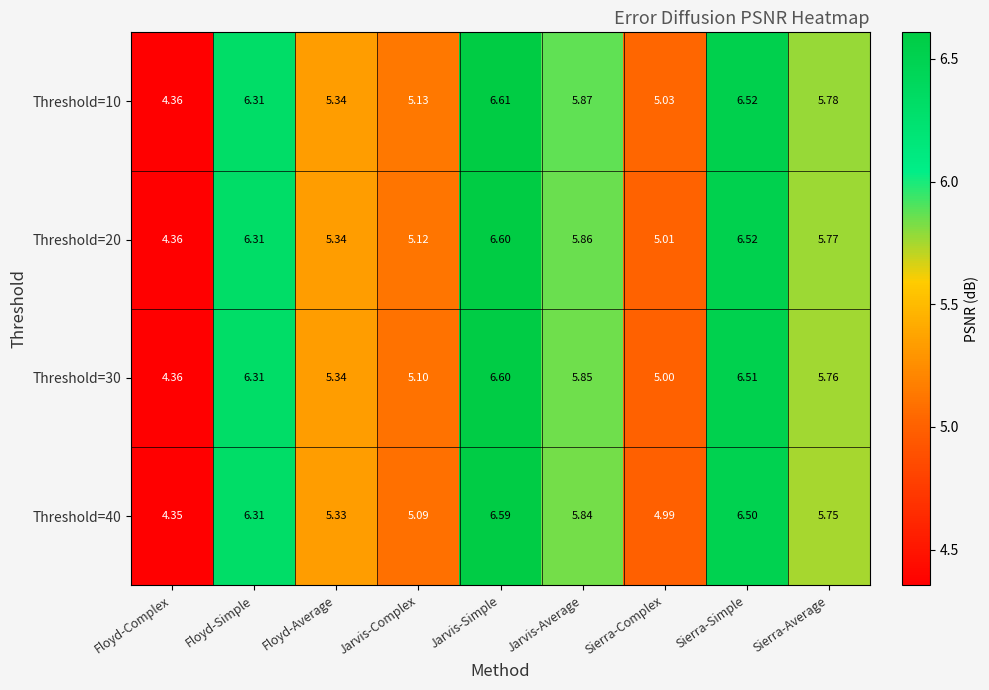

Where does the Threshold=30 series first go above 5?

Floyd-Simple